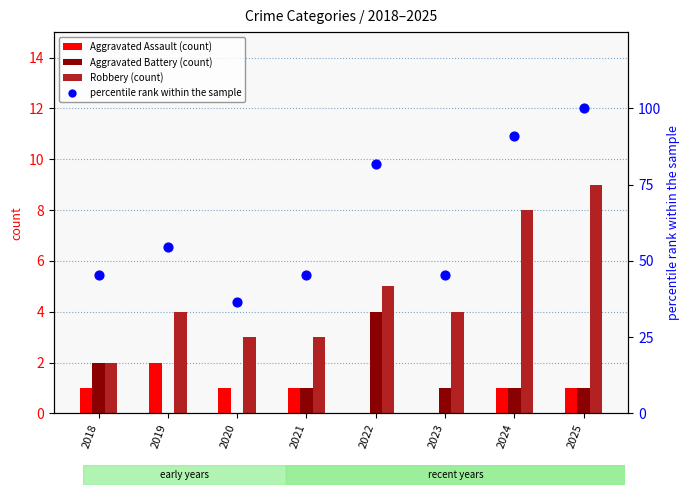

At how many categories does at least one series exceed 26?

8